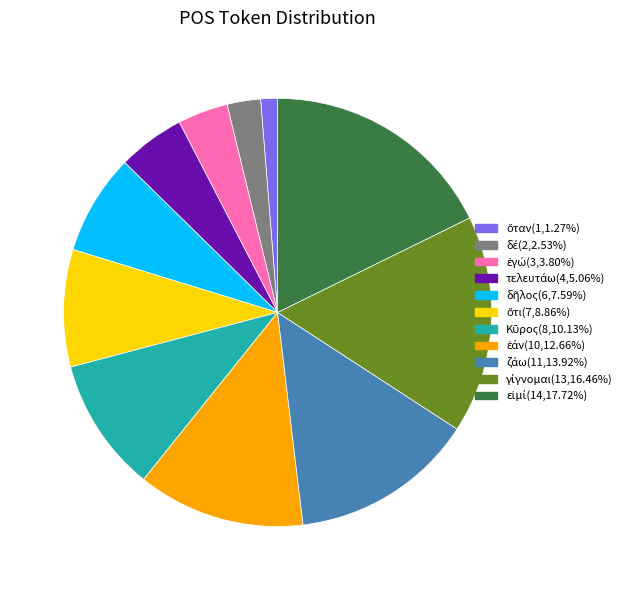

Is there a majority slice in this chart?

No